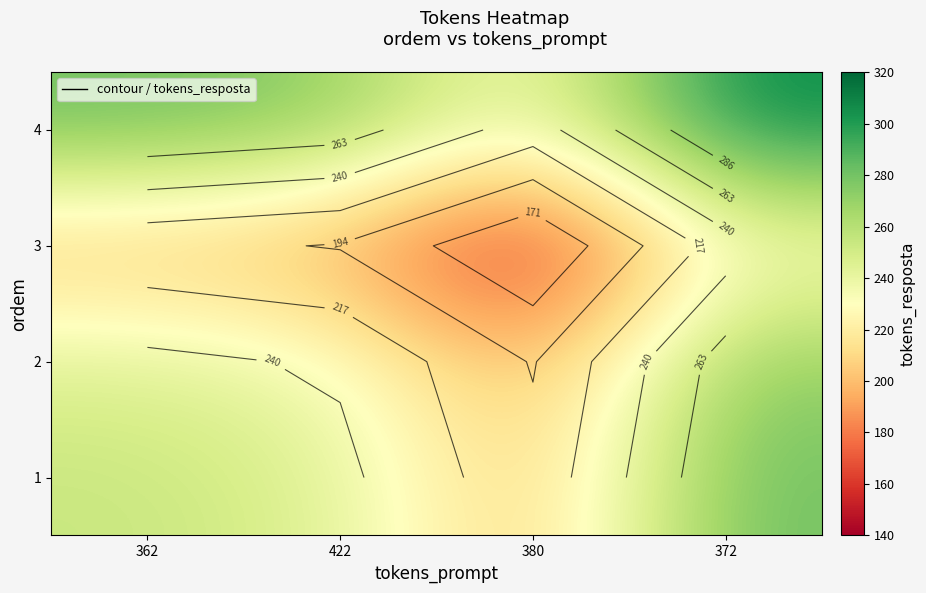

Which category has the highest value in the 1 series?

372